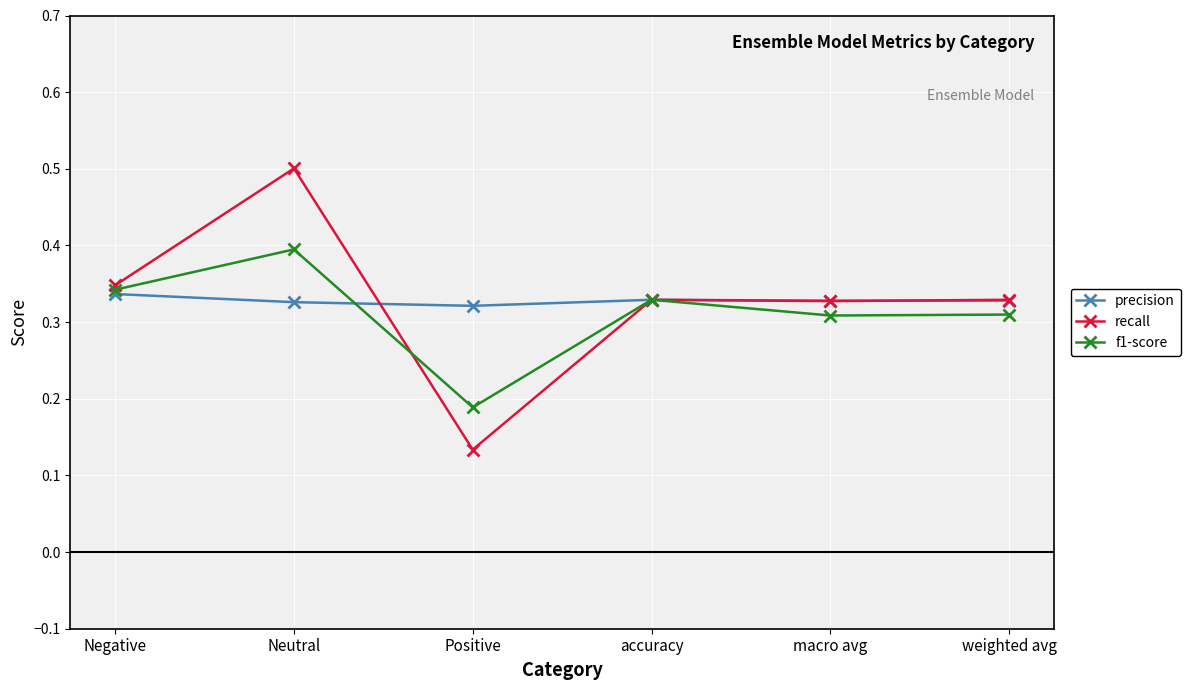

At which category is the sum across all series the highest?

Neutral